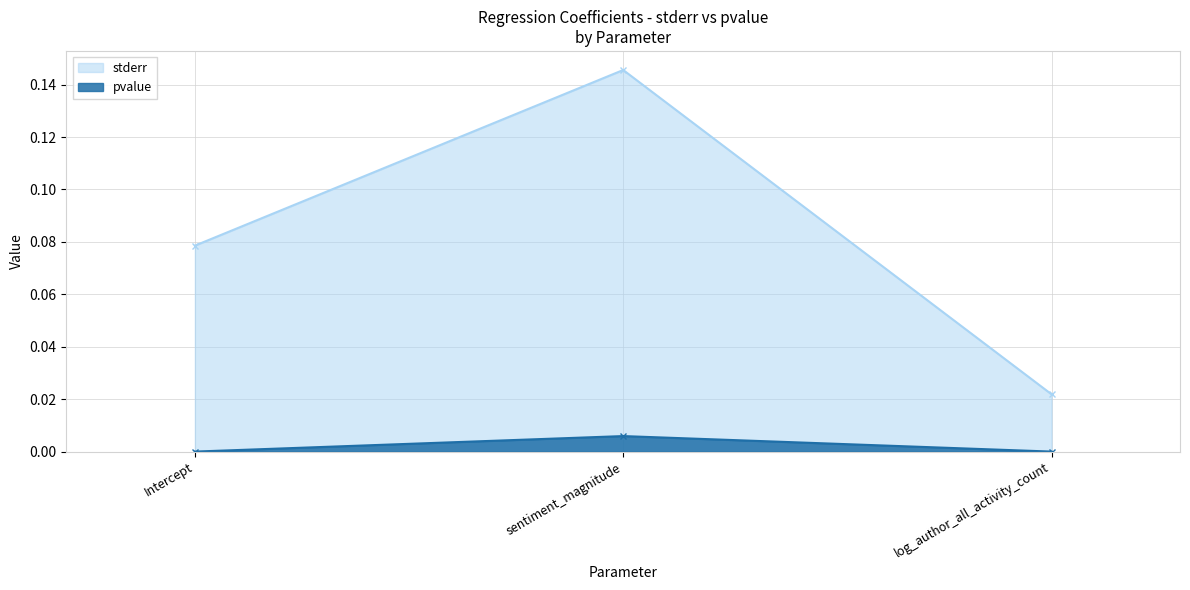

True or false: stderr has a value of 0.0 at log_author_all_activity_count.

False